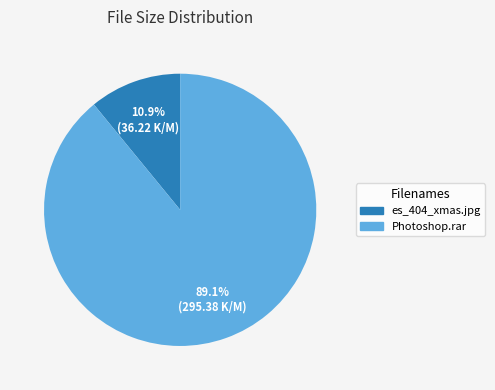

Is there a majority slice in this chart?

Yes